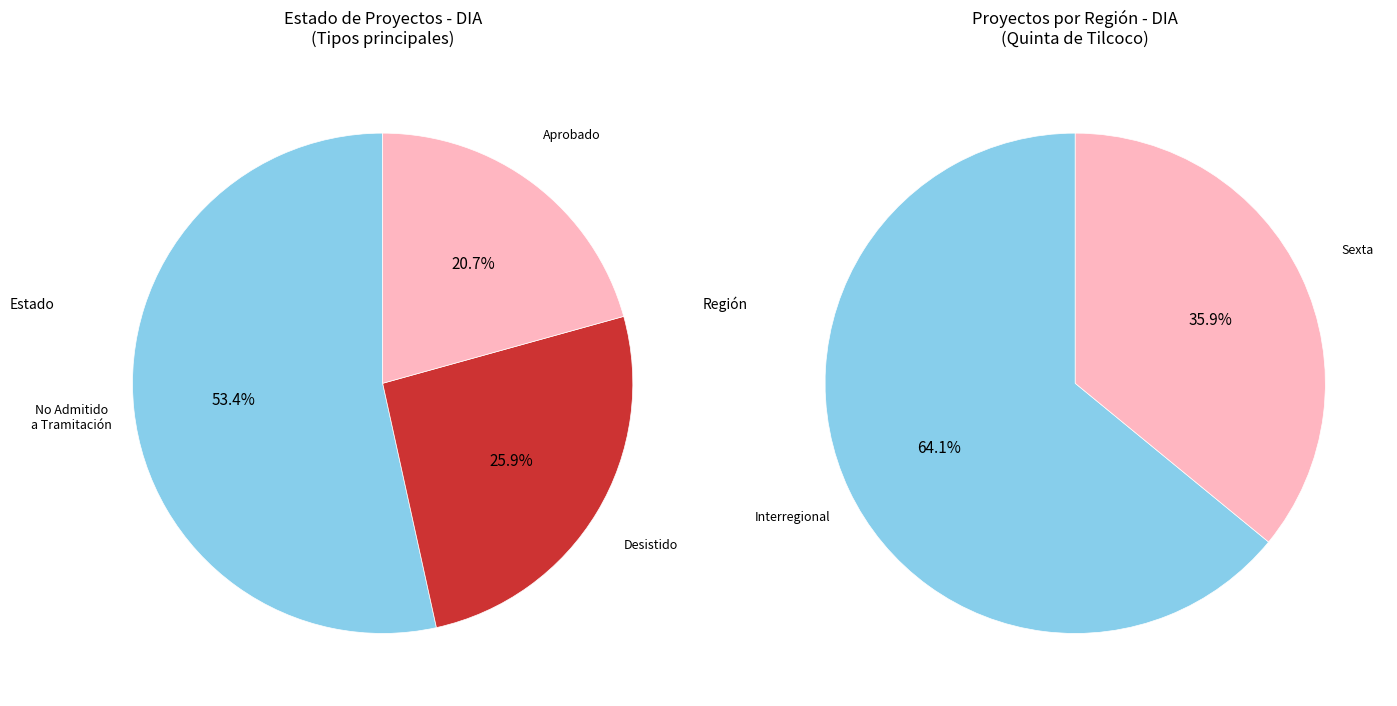

To the nearest percent, what is the average slice percentage?

50%